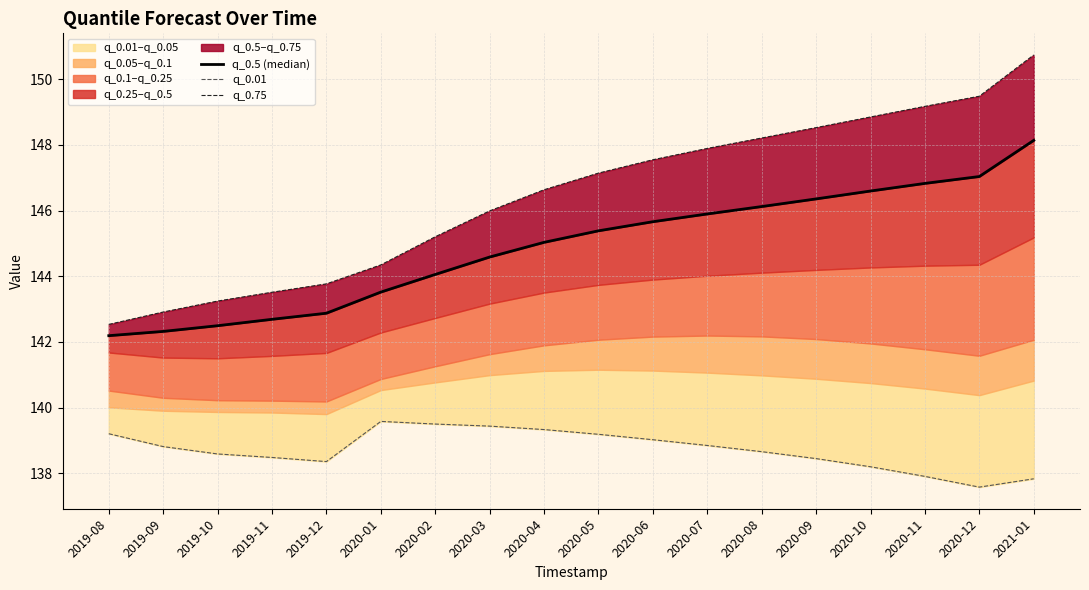

What is the difference between the maximum and minimum values in the q_0.01 series?

2.0